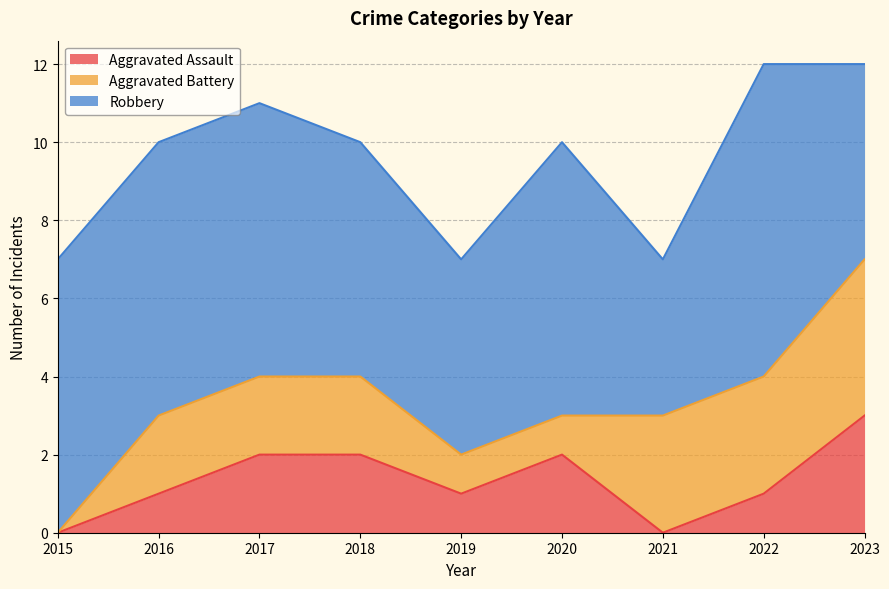

How many values in the Robbery series exceed 7?

1